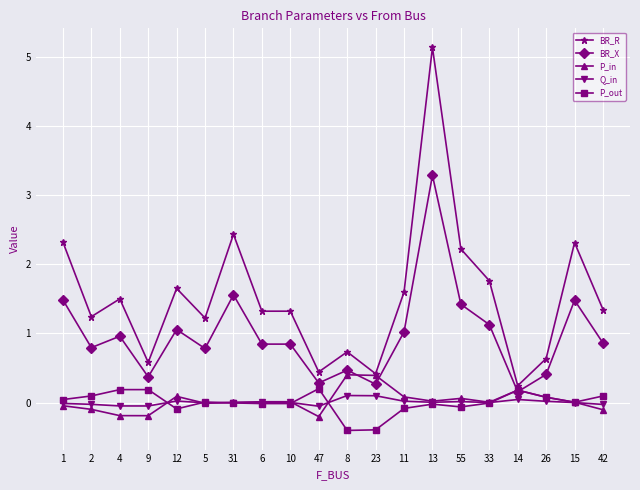

True or false: Q_in and BR_R cross at least once.

False